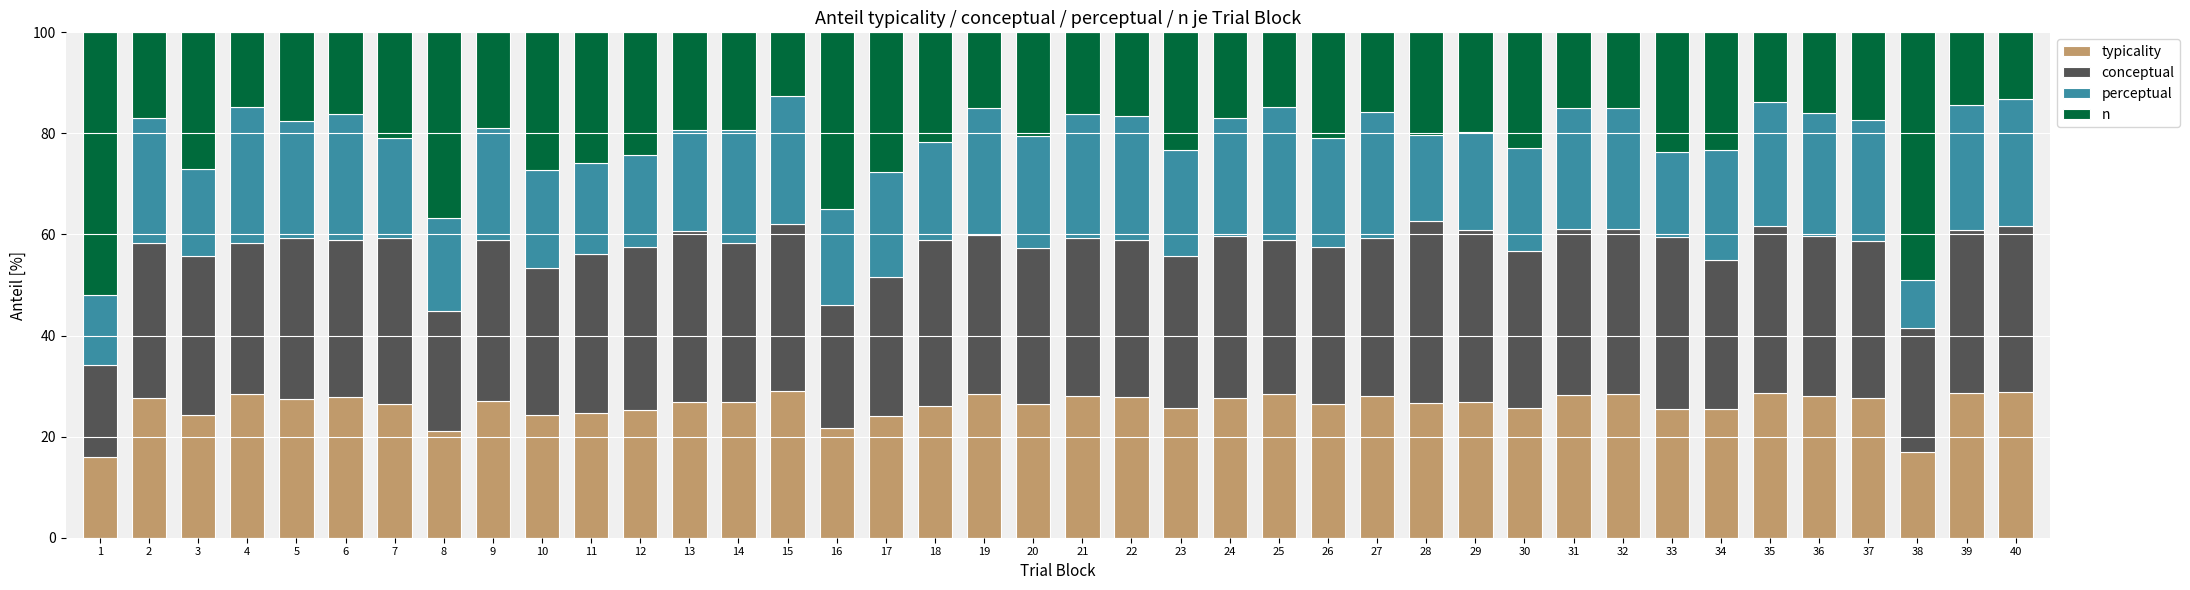

What is the highest value of the typicality series?

29.1